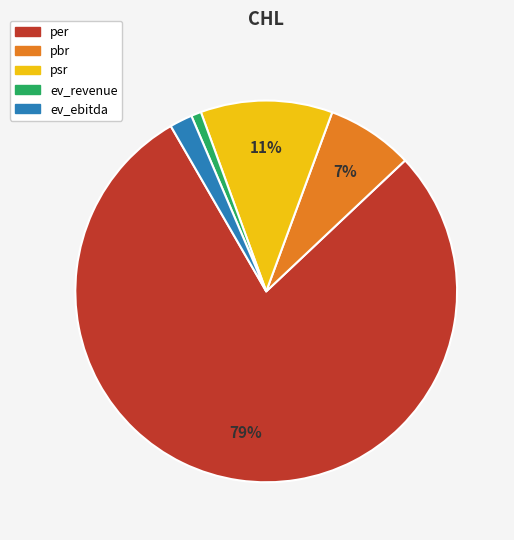

Count the number of slices in the pie.

5